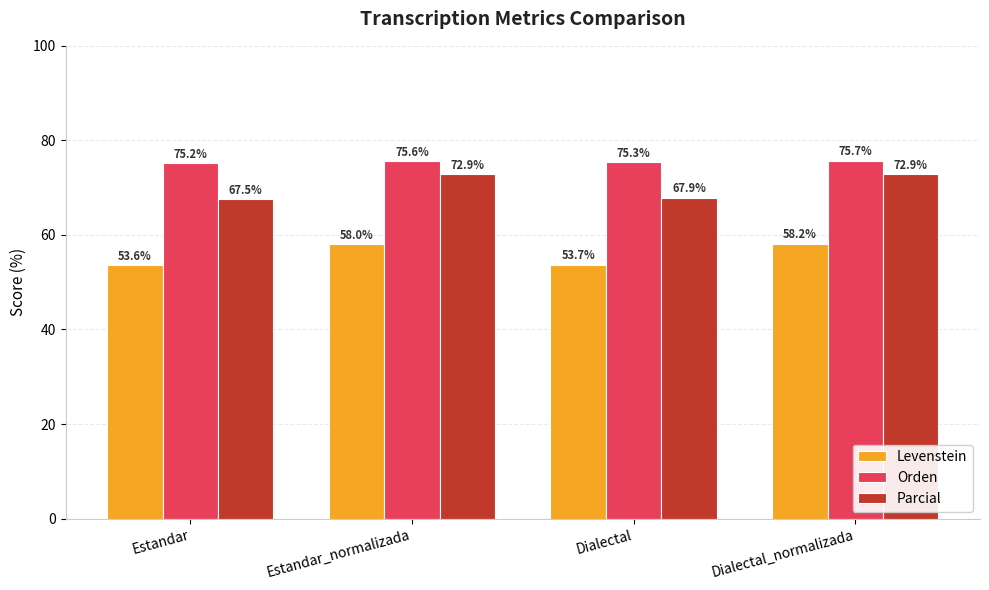

Are the bars grouped side by side (vs. stacked)?

Yes